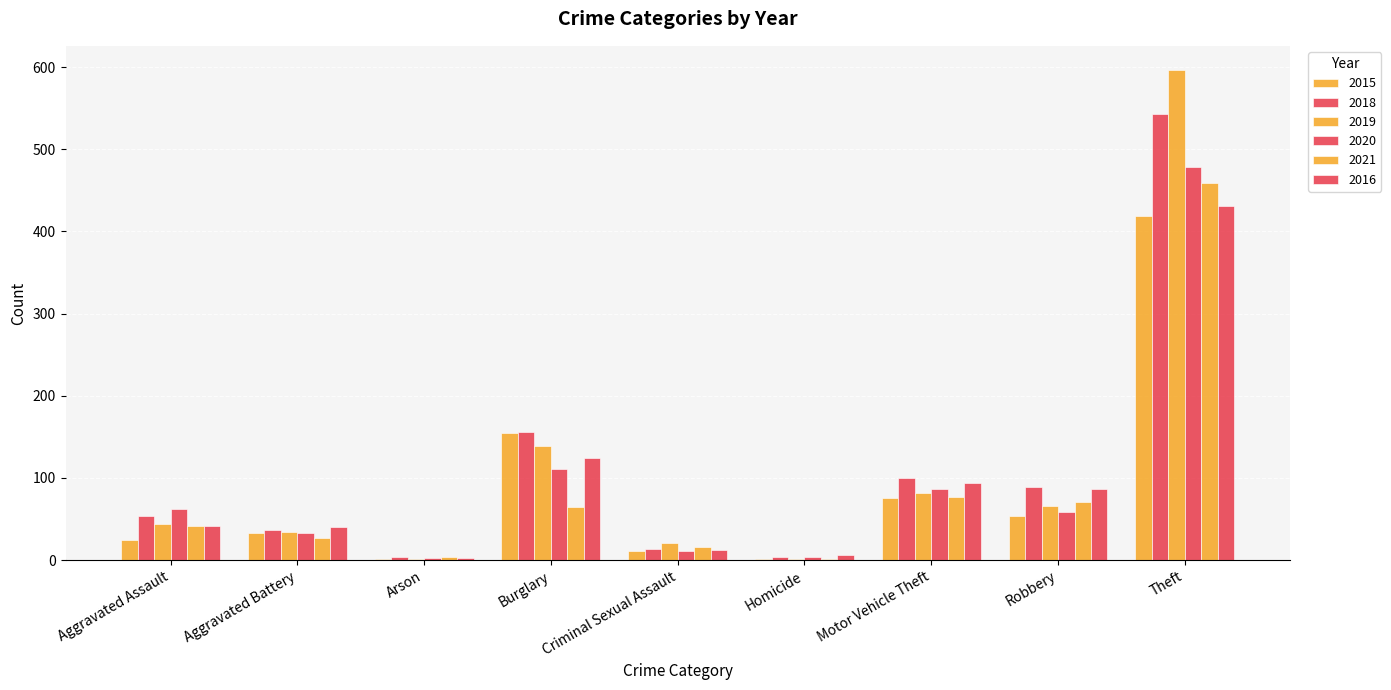

Which series has the largest total across all categories?

2018